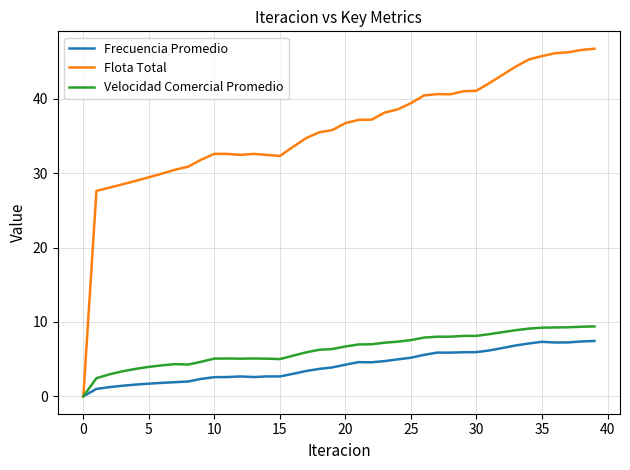

Rank the series by their maximum value, from highest to lowest.

Flota Total, Velocidad Comercial Promedio, Frecuencia Promedio